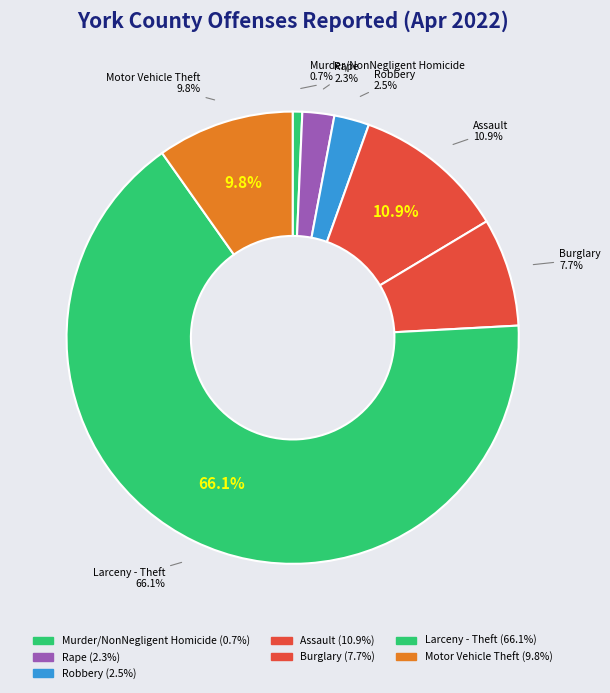

What is the total percentage of Robbery and Motor Vehicle Theft?

12.3%